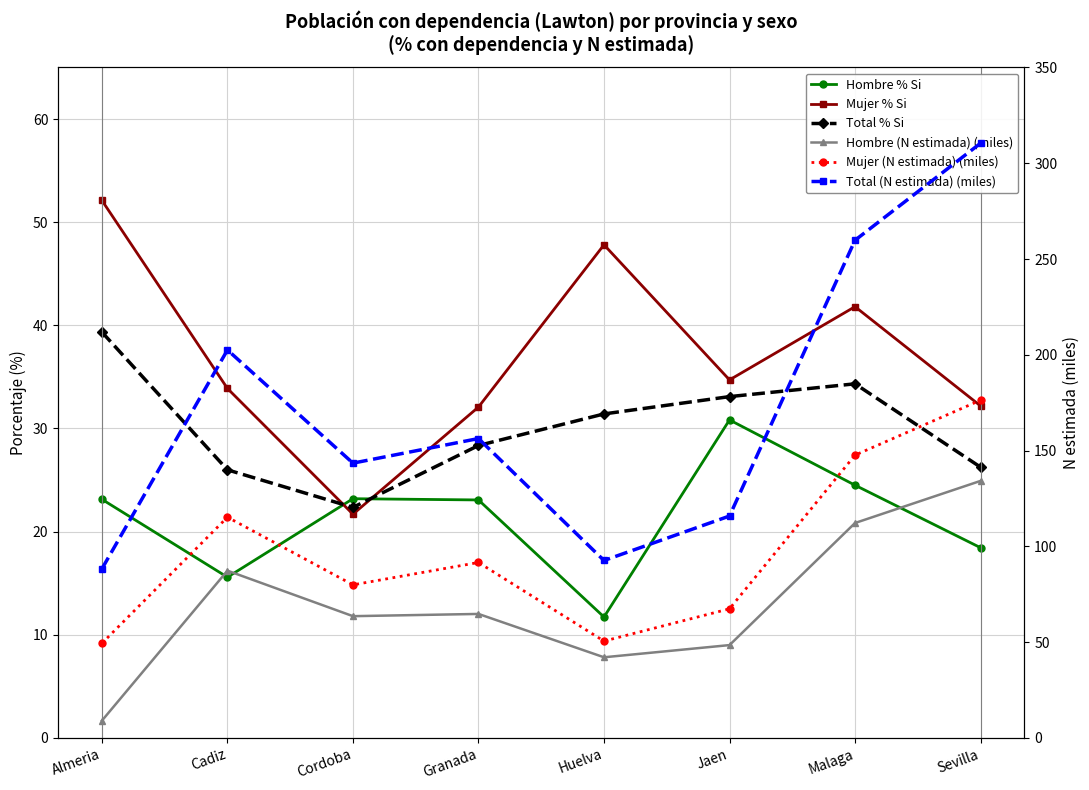

Which series has the largest total across all categories?

Total (N estimada) (miles)